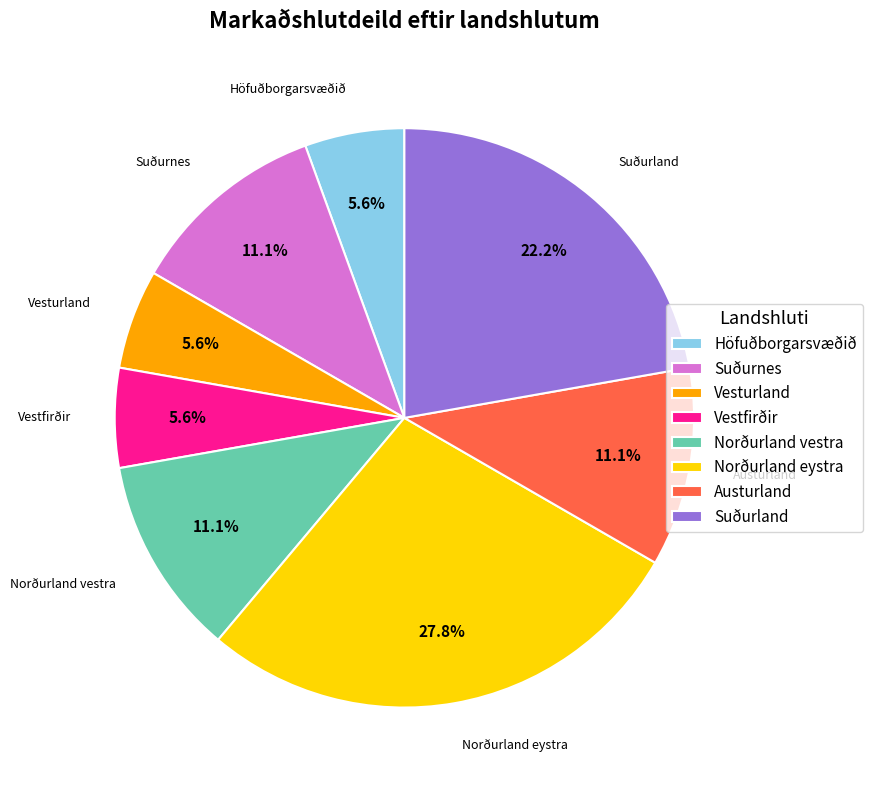

Which category has the biggest portion of the pie?

Norðurland eystra